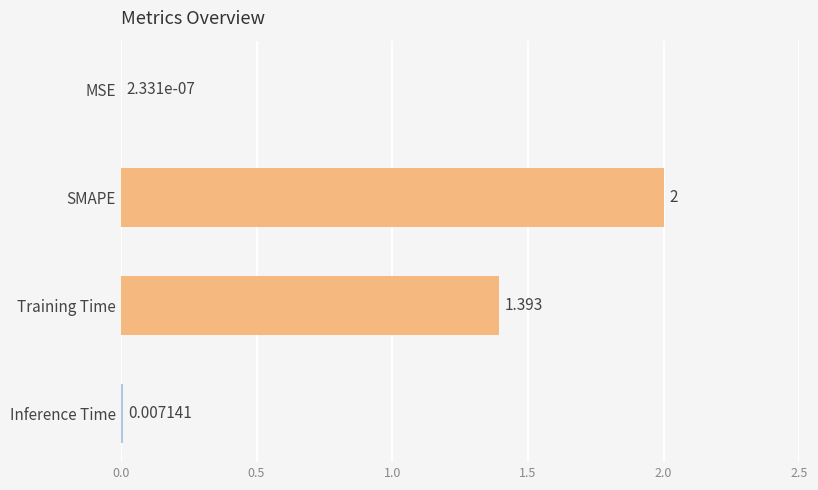

Where is the data nearest to the value 1?

Training Time